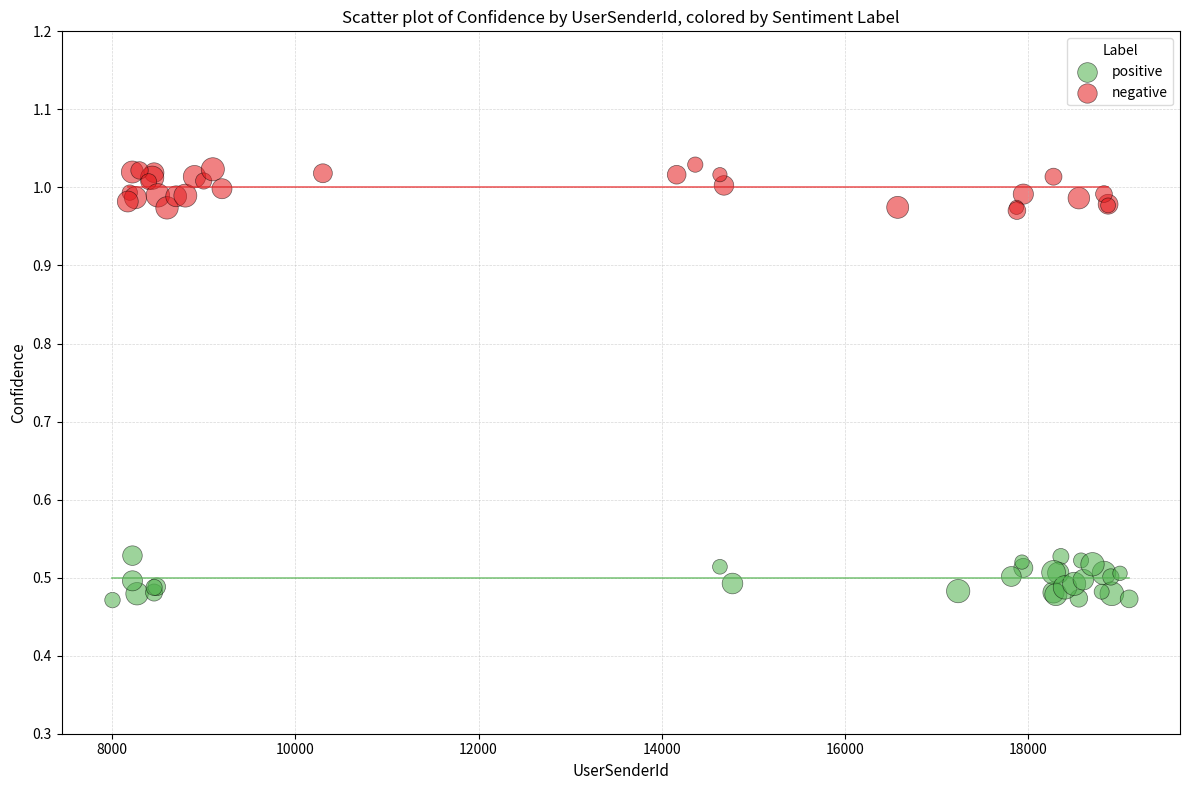

Which series contains the highest Y value?

negative